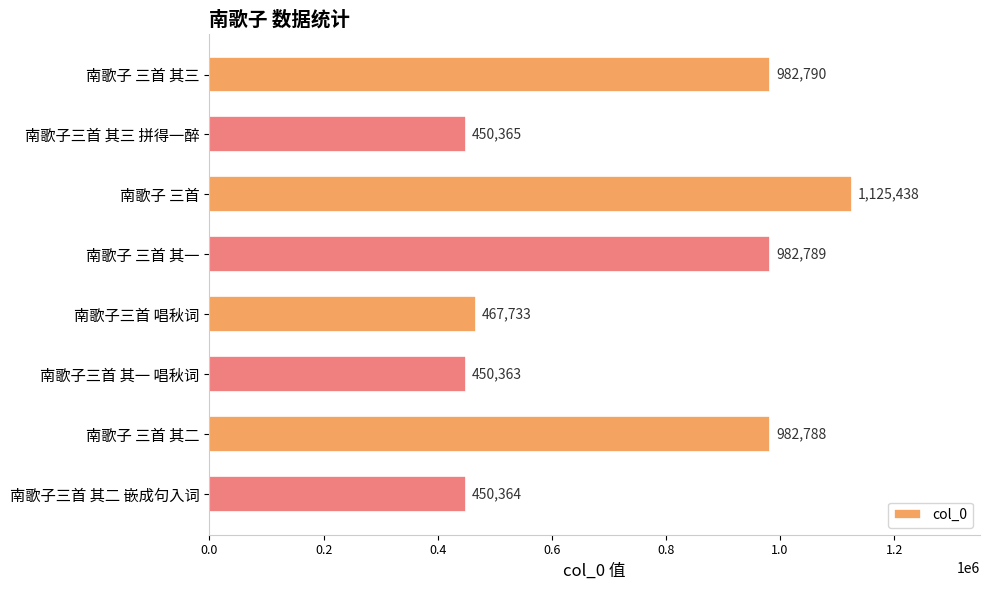

Which label corresponds to the largest value in the chart?

南歌子 三首